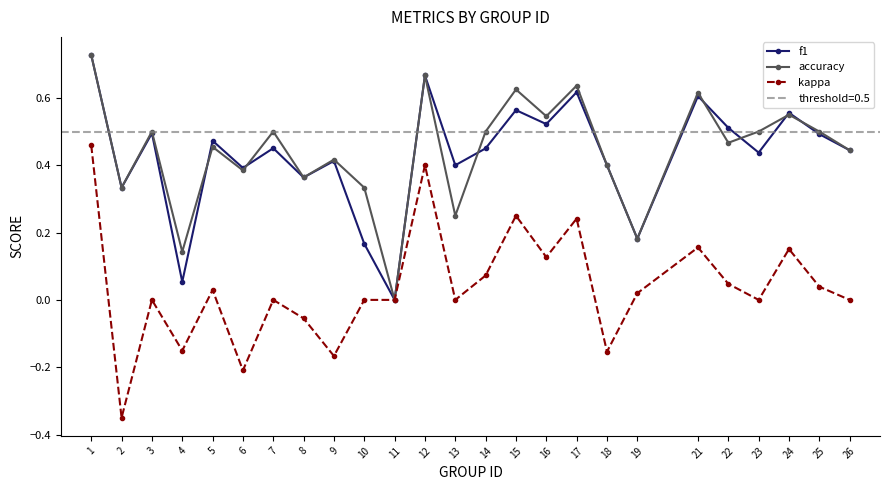

True or false: kappa has a value of -0.5 at 26.

False